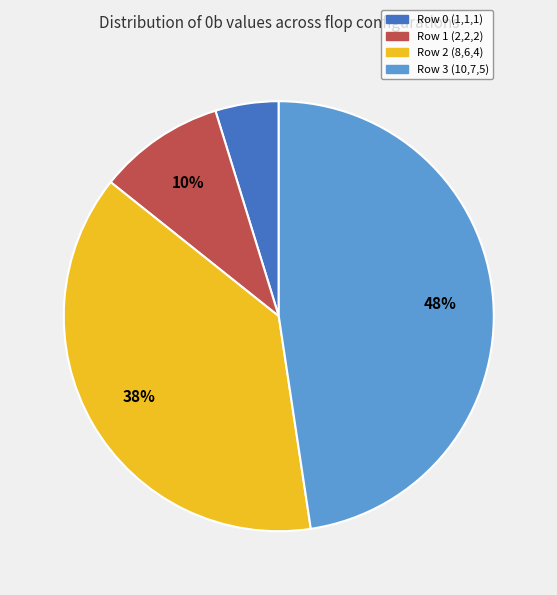

Is Row 1 (2,2,2) the majority of the pie?

No